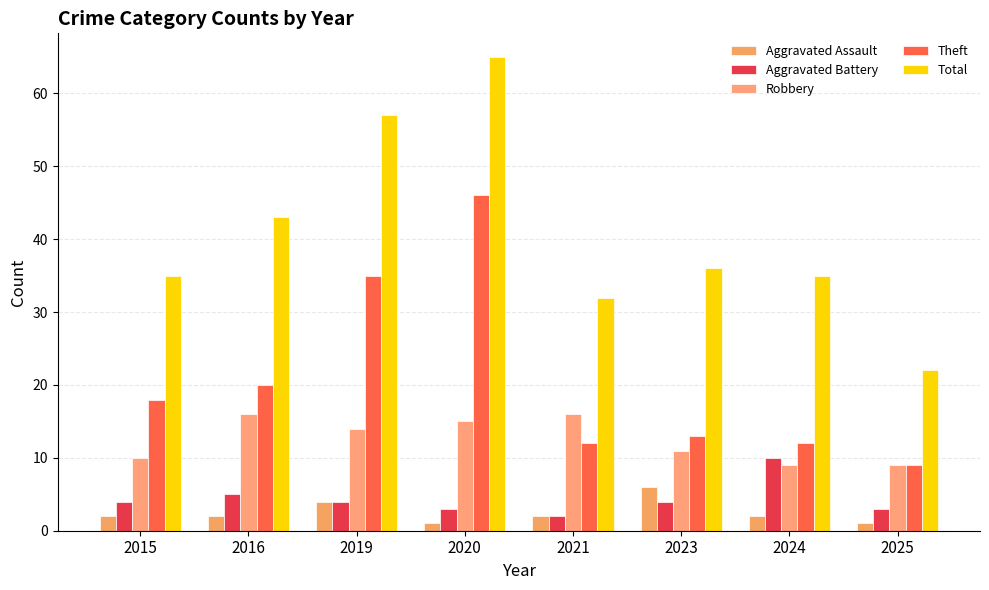

Rank the series by their maximum value, from lowest to highest.

Aggravated Assault, Aggravated Battery, Robbery, Theft, Total